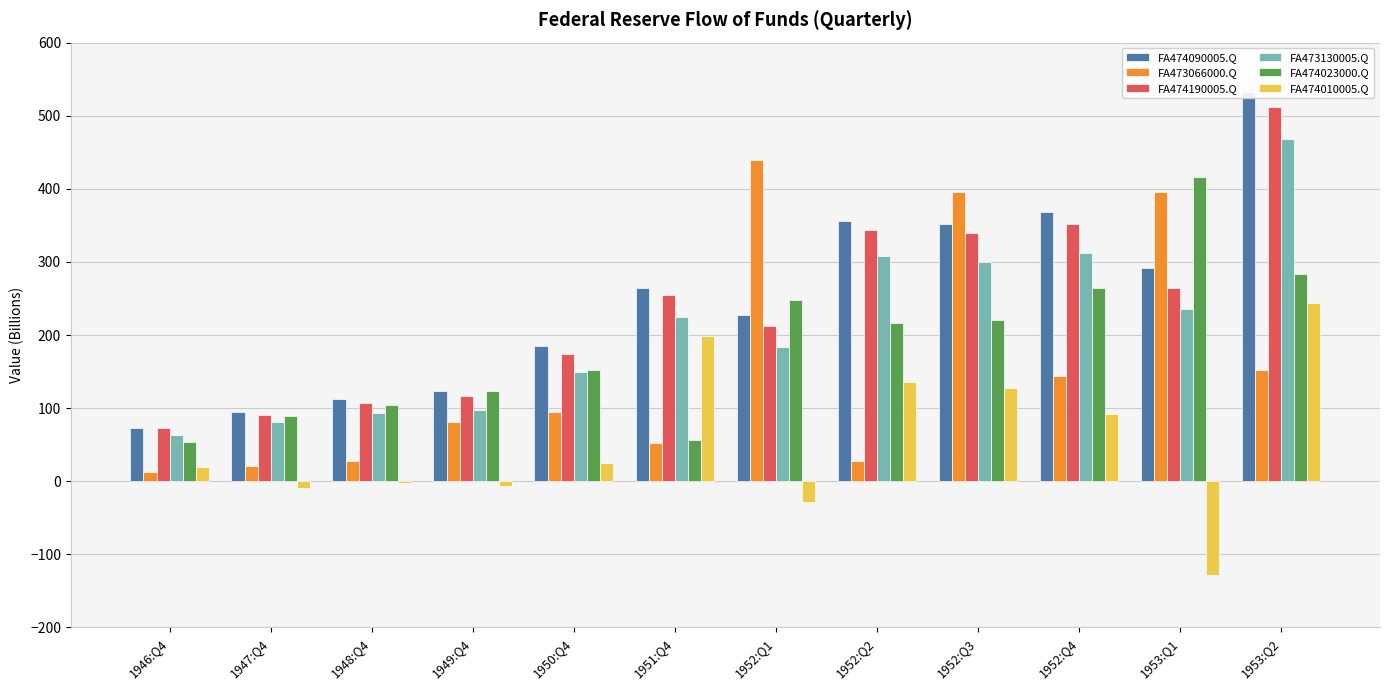

At 1948:Q4, list the series in order from smallest to largest.

FA474010005.Q, FA473066000.Q, FA473130005.Q, FA474023000.Q, FA474190005.Q, FA474090005.Q